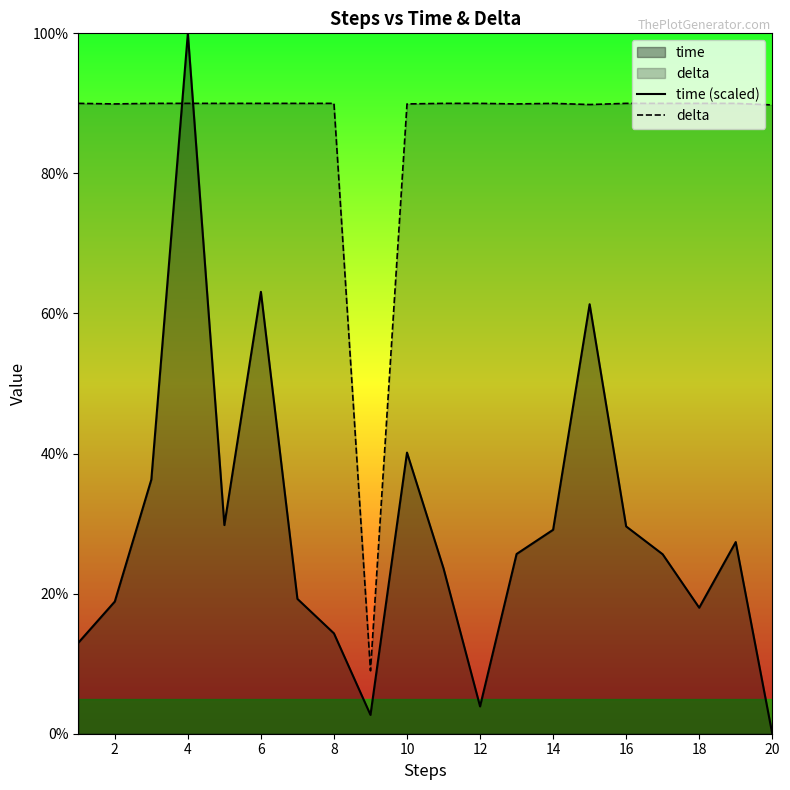

Rank the series by their average value, from lowest to highest.

time (scaled), delta